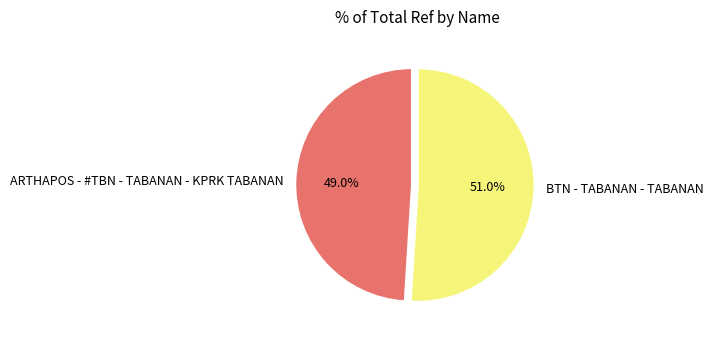

What is the ratio of the value at BTN - TABANAN - TABANAN to the value at ARTHAPOS - #TBN - TABANAN - KPRK TABANAN?

1.0